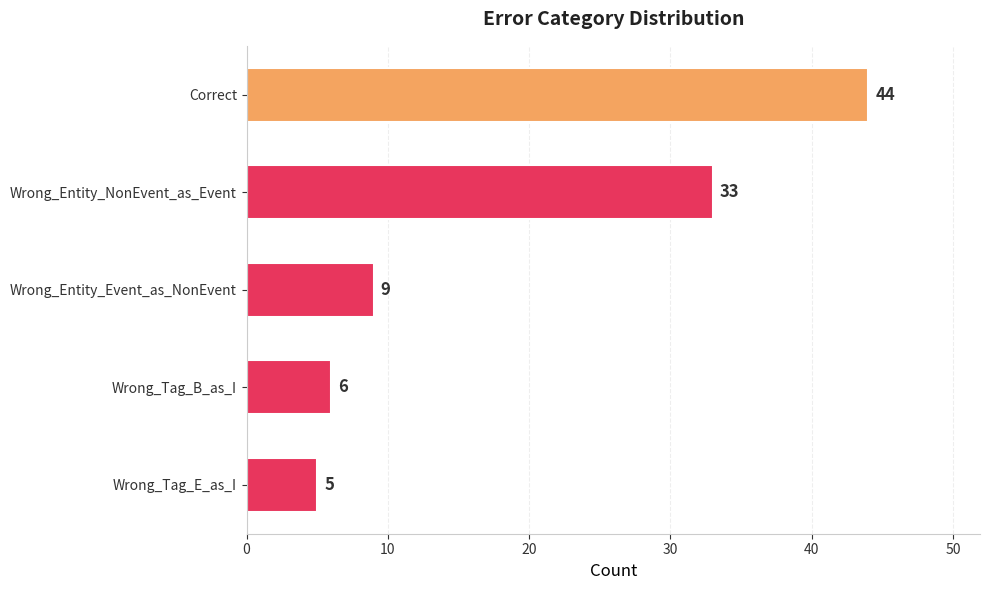

Are the bars grouped side by side (vs. stacked)?

No